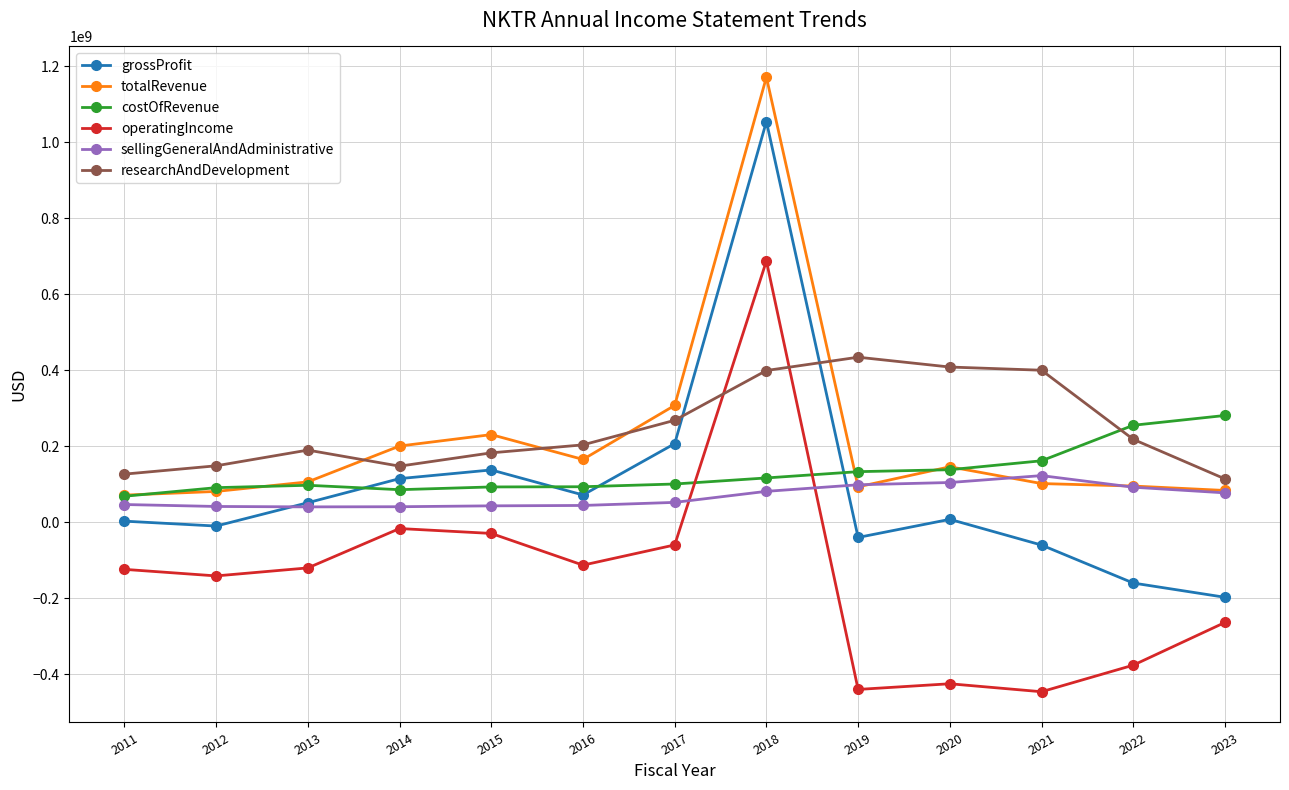

Which series ends up on top after the final intersection of researchAndDevelopment and costOfRevenue?

costOfRevenue